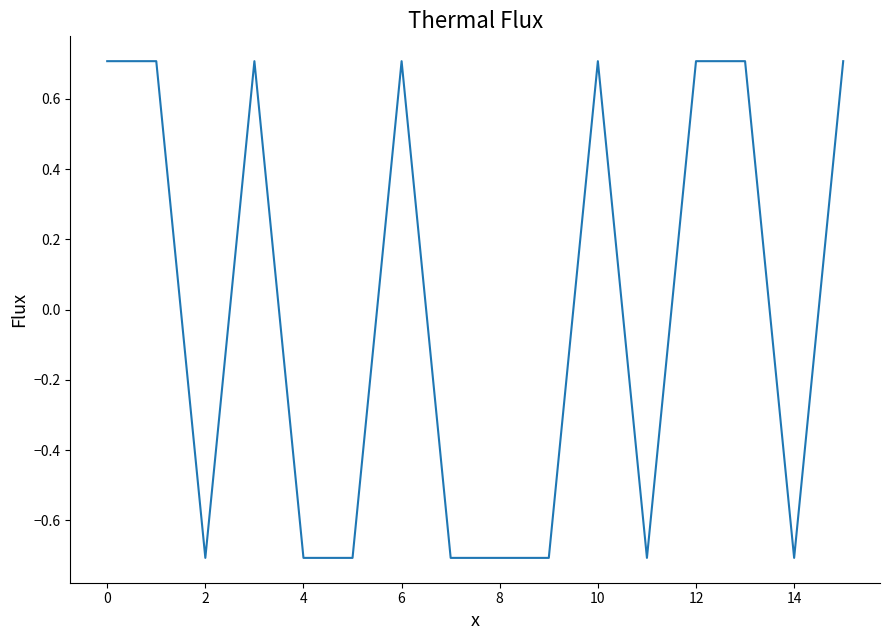

What is the greatest value displayed?

0.7